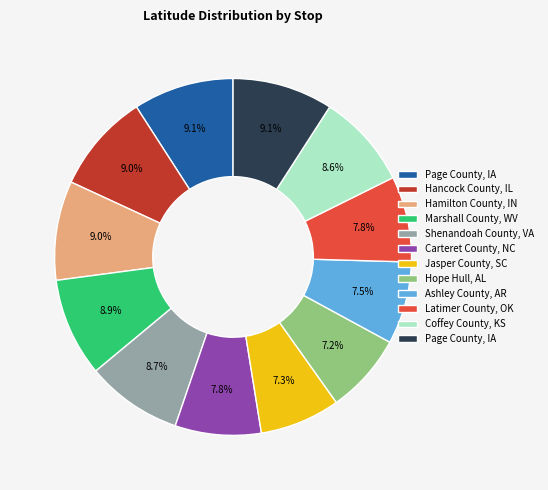

Is there a majority slice in this chart?

No